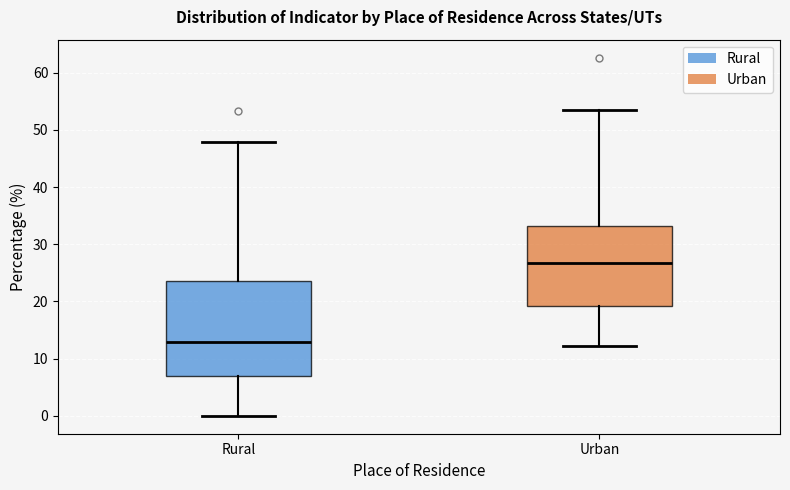

Which box has the lowest median line?

Rural